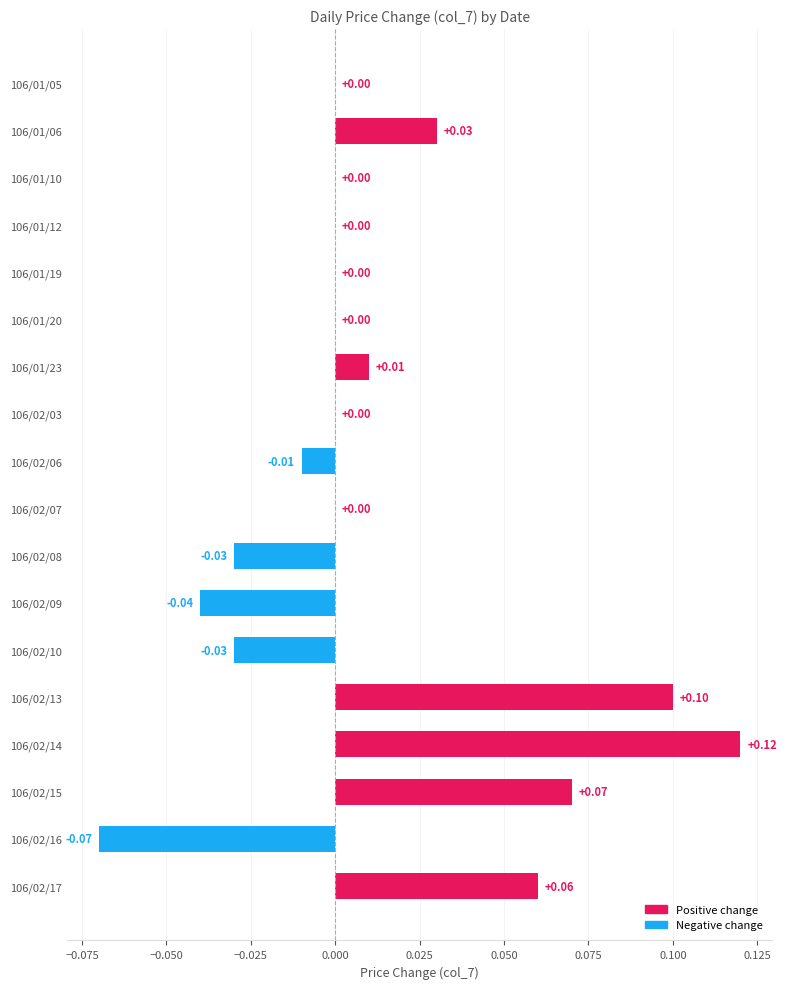

What is the sum of all col_7 (change) values?

0.2